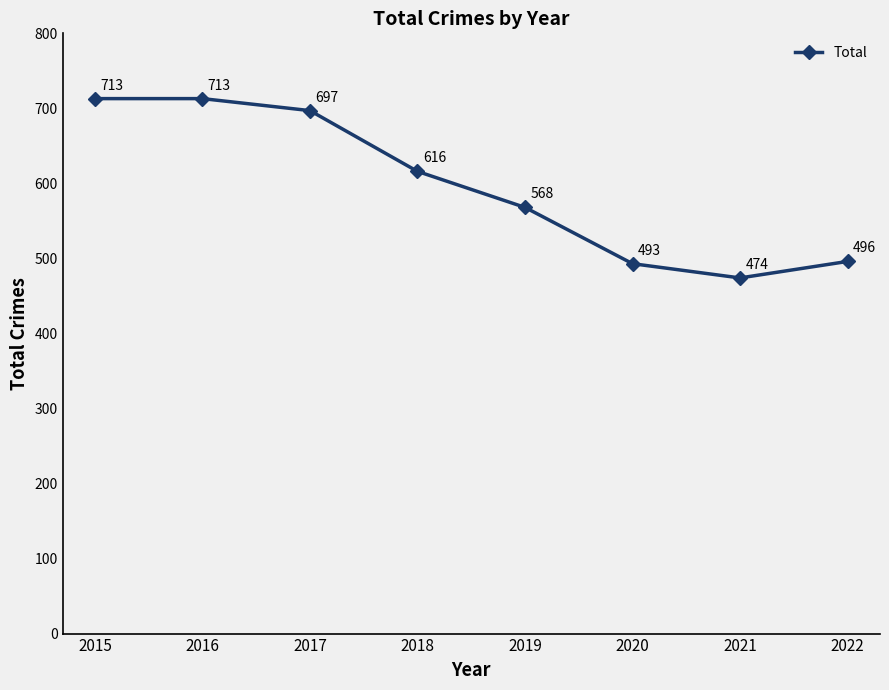

Reading left to right, extract all data points from this chart.

2015=713	2016=713	2017=697	2018=616	2019=568	2020=493	2021=474	2022=496